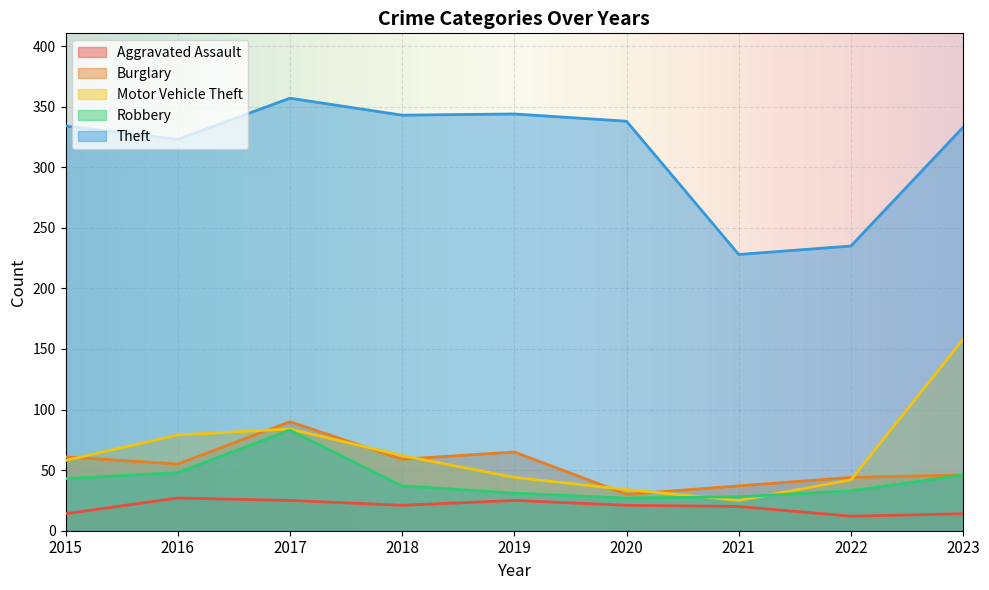

What is the value of the Motor Vehicle Theft point at the 3rd from the left?

84